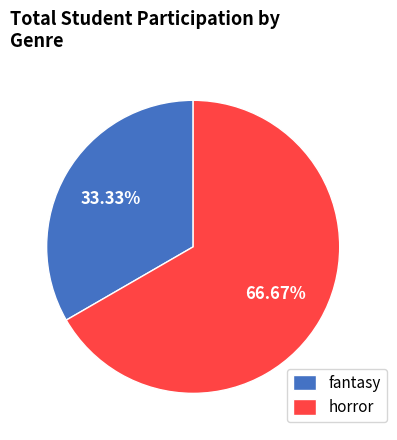

Is fantasy the majority of the pie?

No